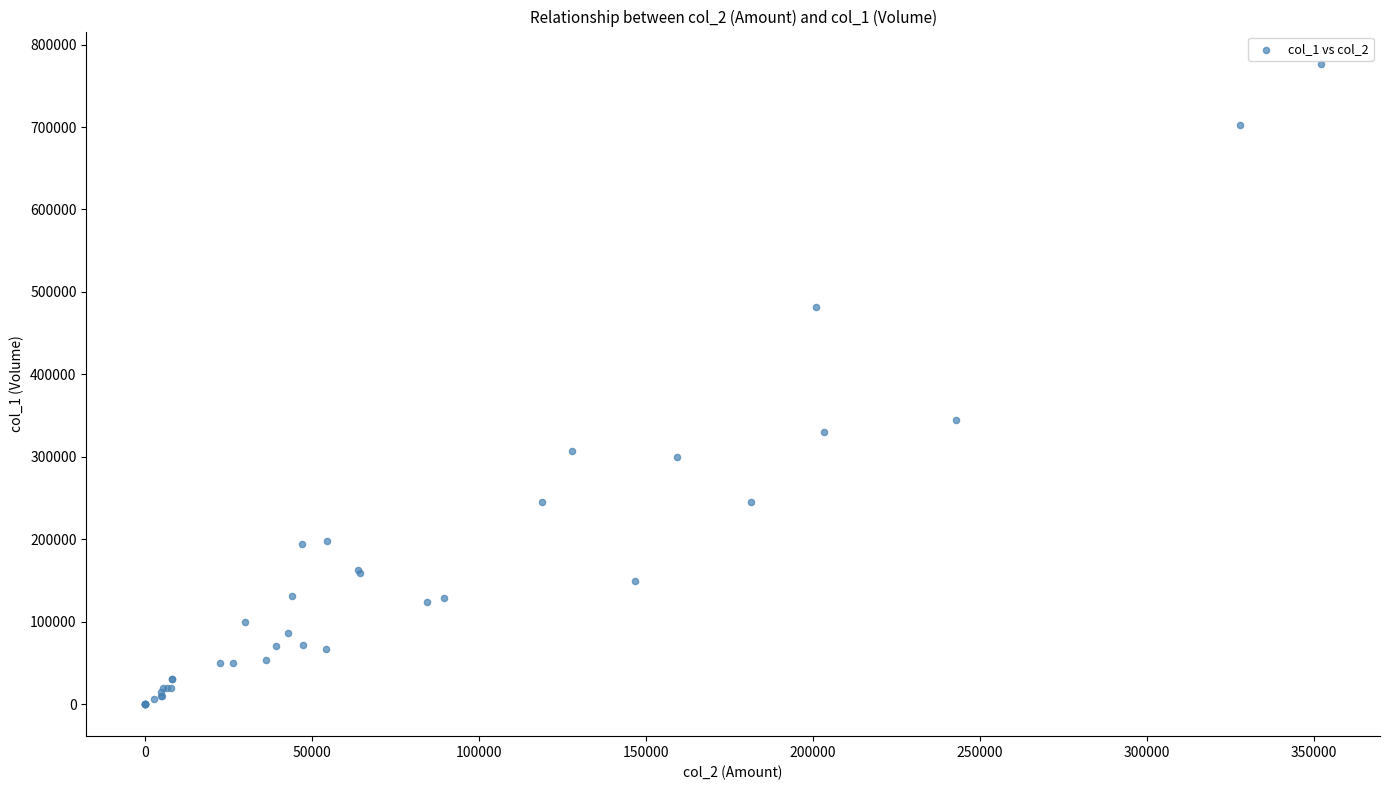

What Y value in the scatter plot is closest to 388500?

345000